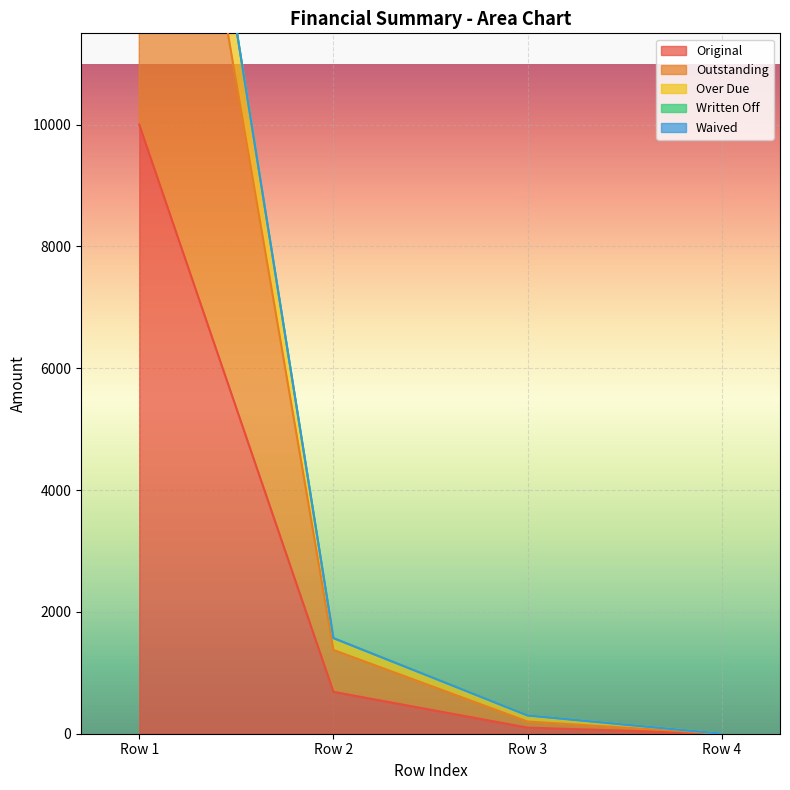

True or false: Outstanding and Over Due cross at least once.

False